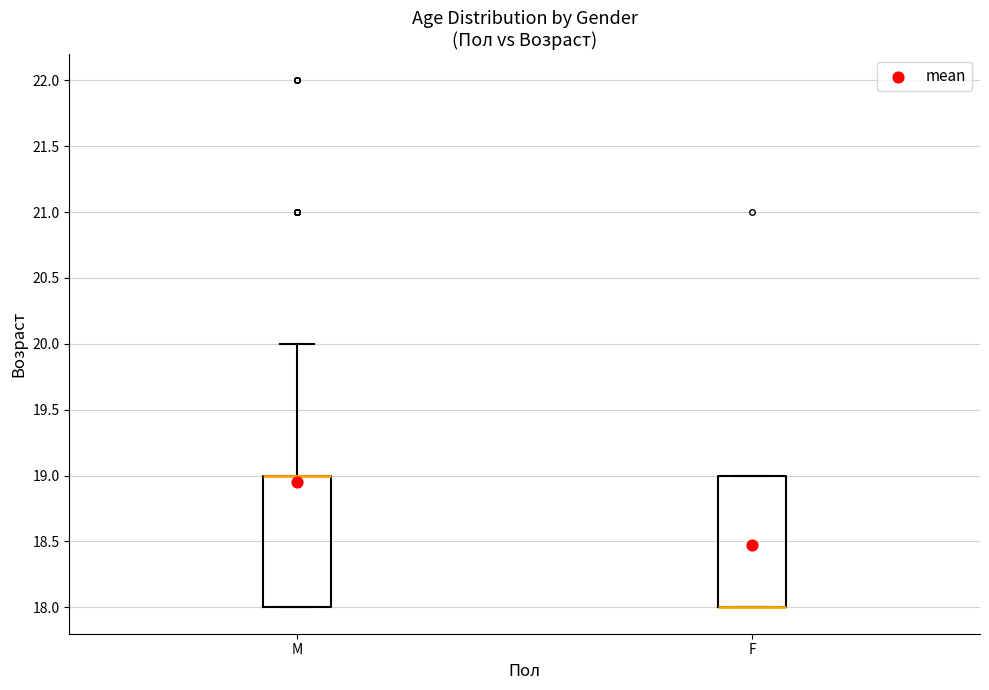

Where is the upper edge of the box for F on the y-axis? The values are not printed on the chart, so give them approximately, as read against the axis.

19